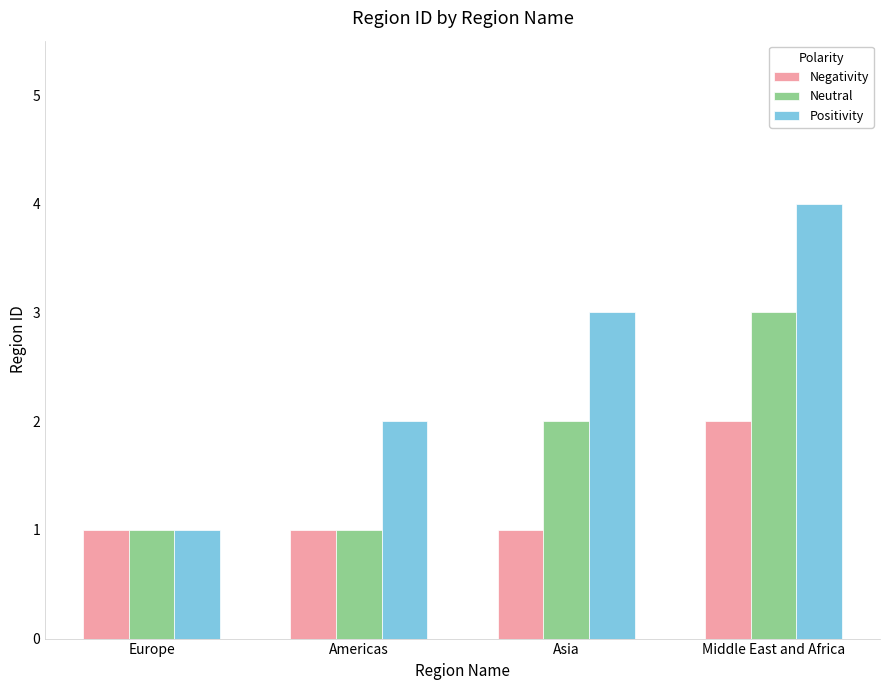

Which series has the widest spread of values?

Positivity